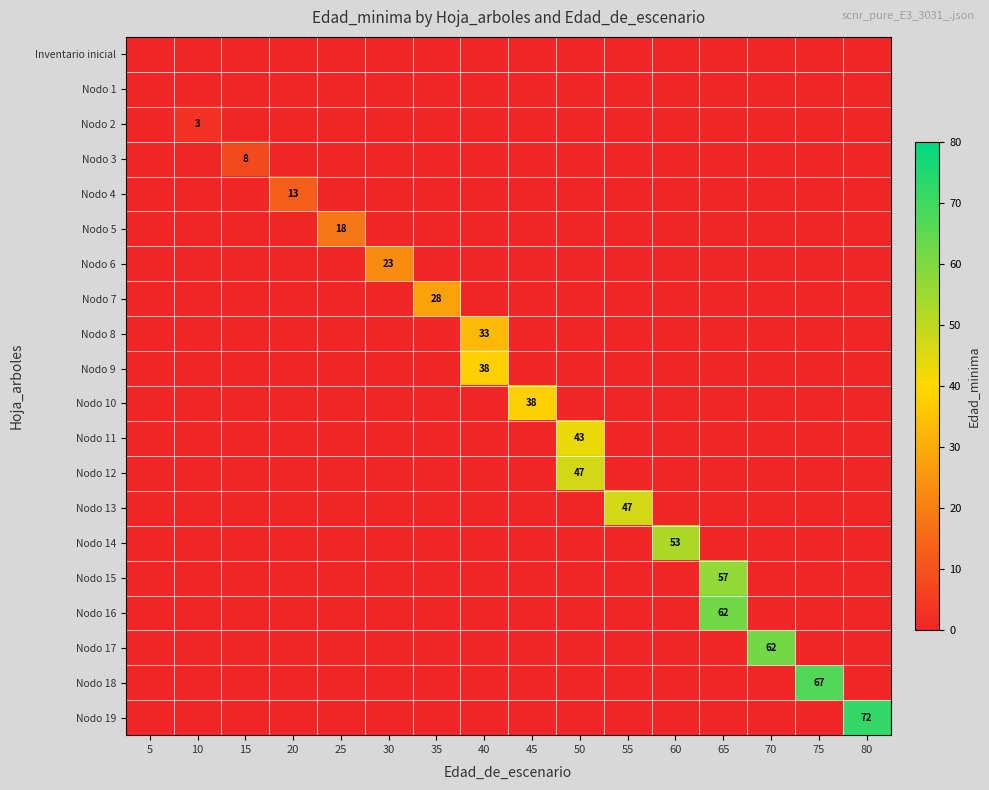

What is the difference between the maximum and minimum values in the Nodo 8 series?

33